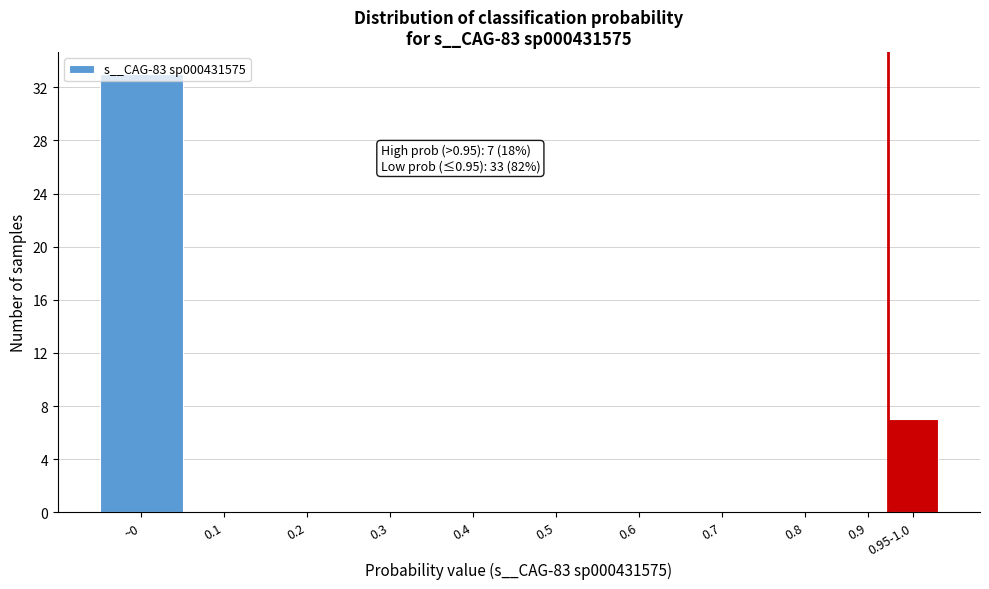

The chart shows a value of 0 at 0.9. True or false?

True